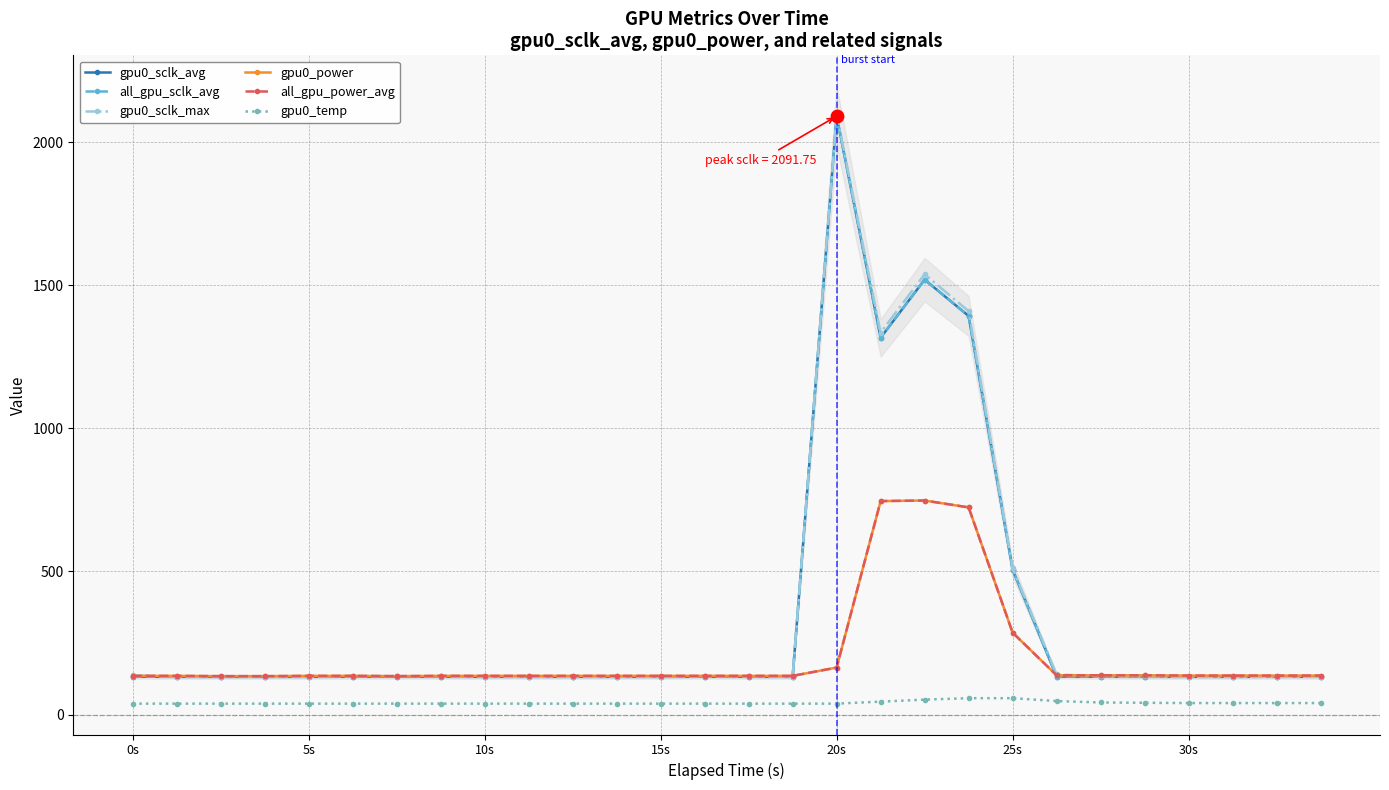

Which series reaches the minimum Y coordinate?

gpu0_temp